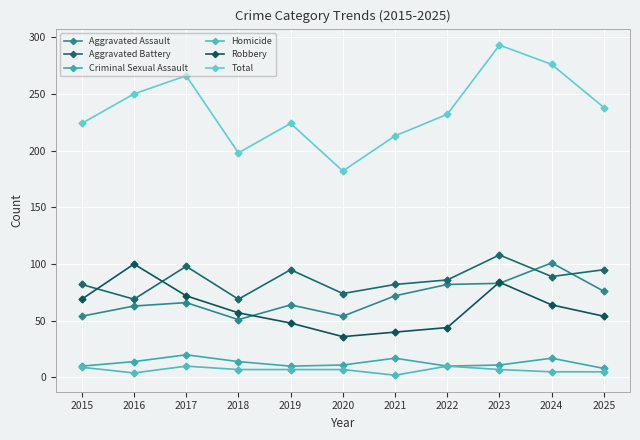

What is the average value of the Robbery series?

61